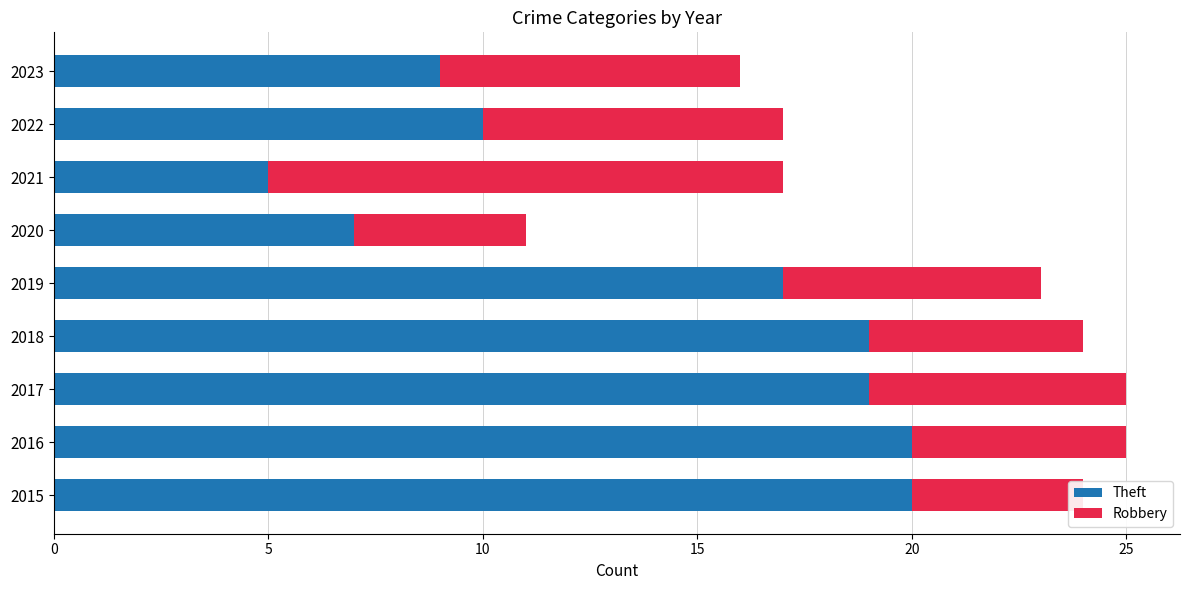

What is the value of the Theft bar at the 6th from the left?

7